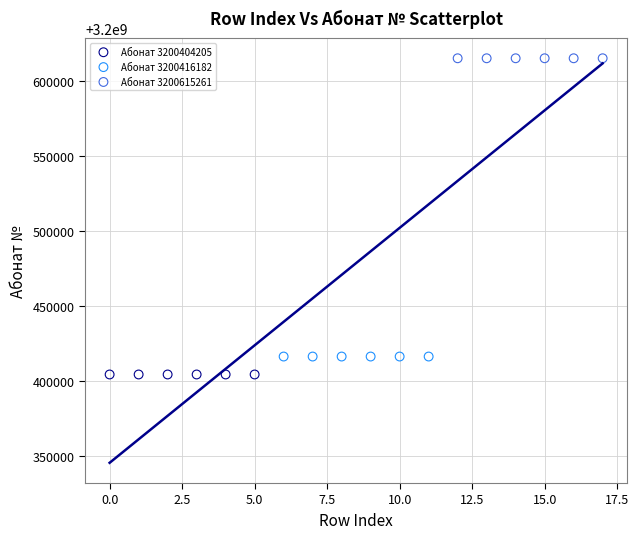

What are all the series names shown in the legend?

Абонат 3200404205, Абонат 3200416182, Абонат 3200615261